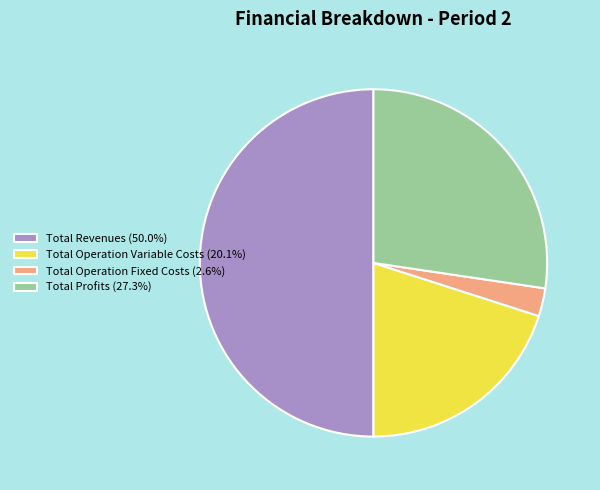

Count the number of slices in the pie.

4